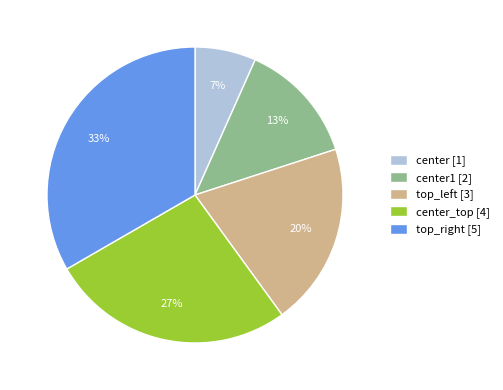

To the nearest percent, what is the difference between the center_top [4] and center [1] slice percentages?

20%